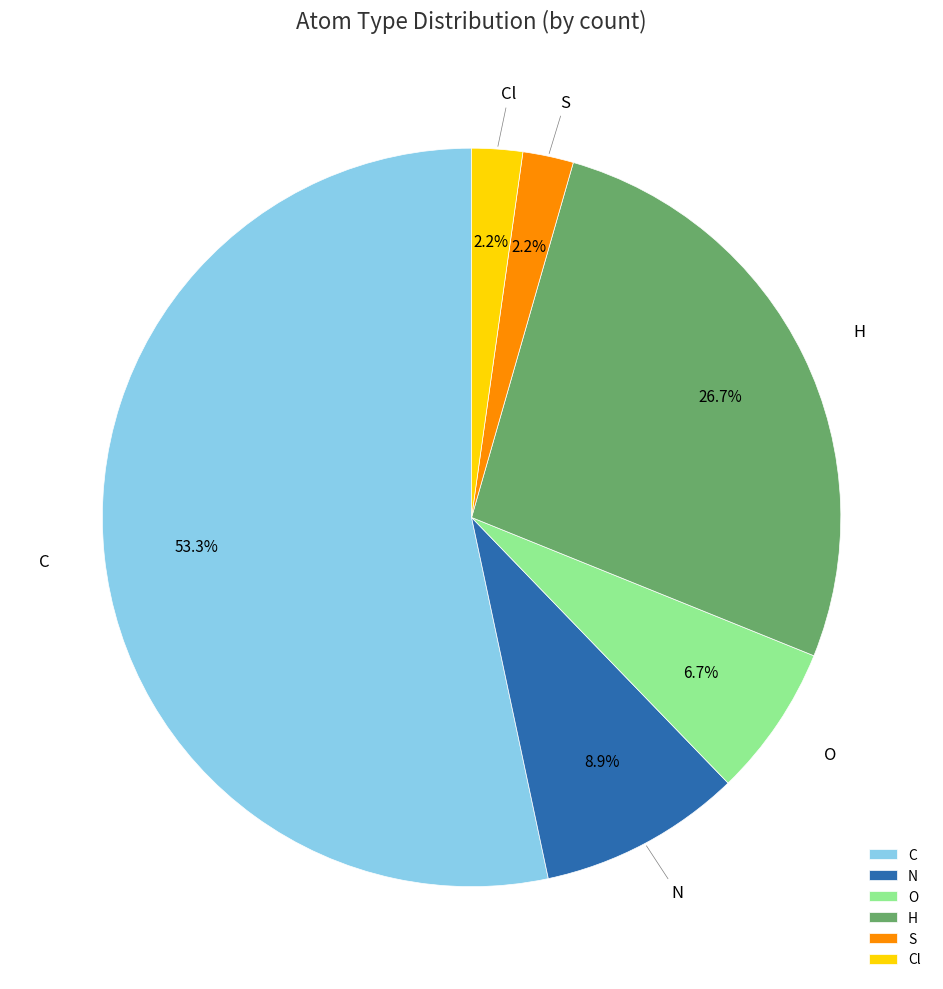

Approximately how many times larger is the value at O compared to Cl?

3.0